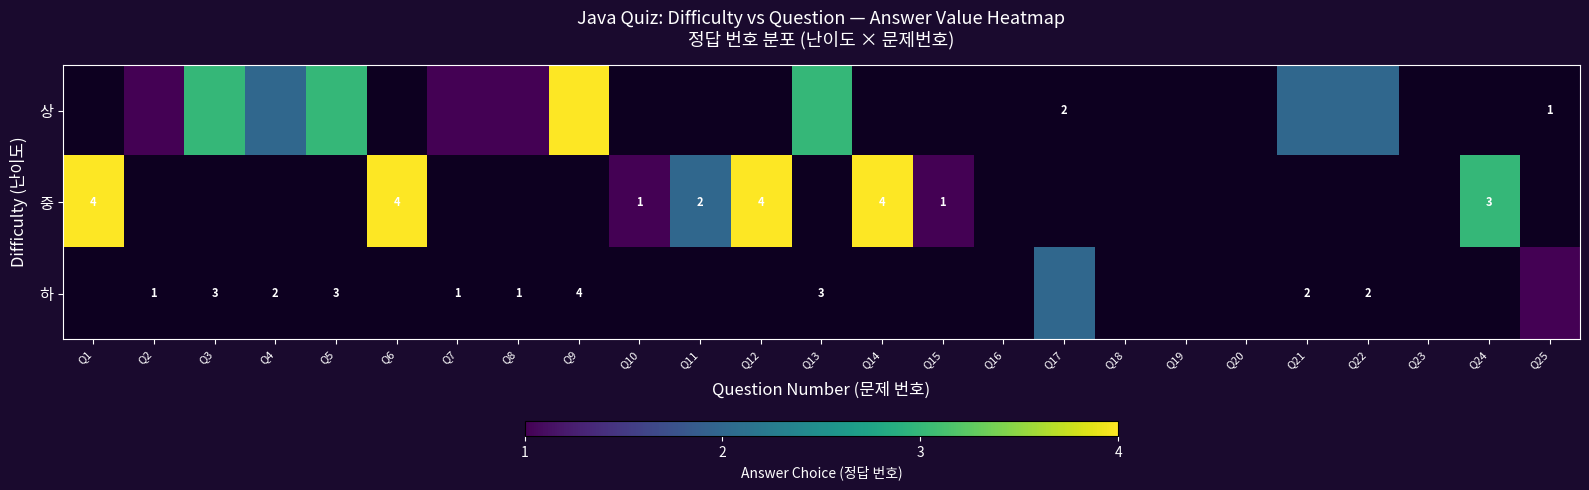

True or false: 중 has a value of 2 at Q11.

True